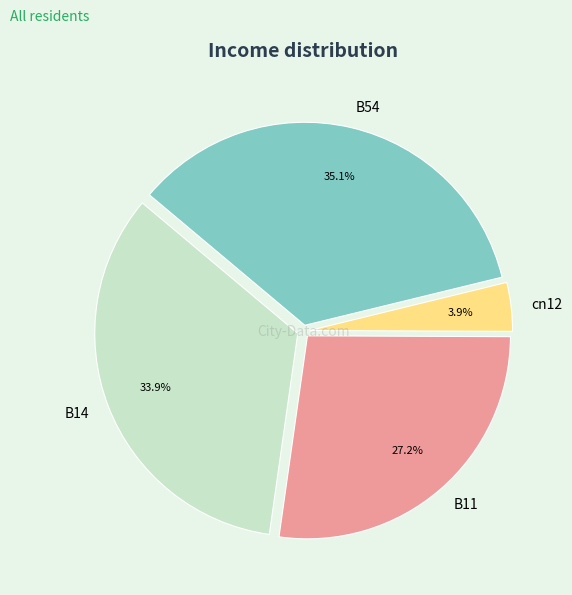

Does B11 account for over 50% of the chart?

No